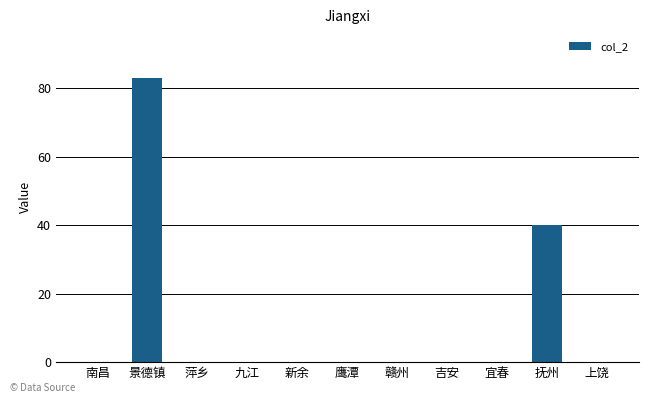

Which has a higher value, 景德镇 or 宜春?

景德镇